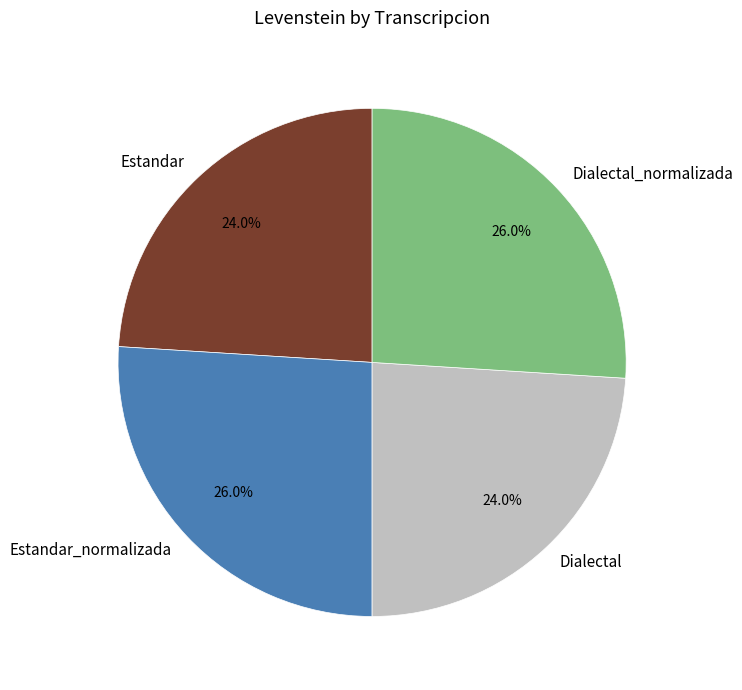

To the nearest percent, what percentage of the pie is Dialectal_normalizada?

26%